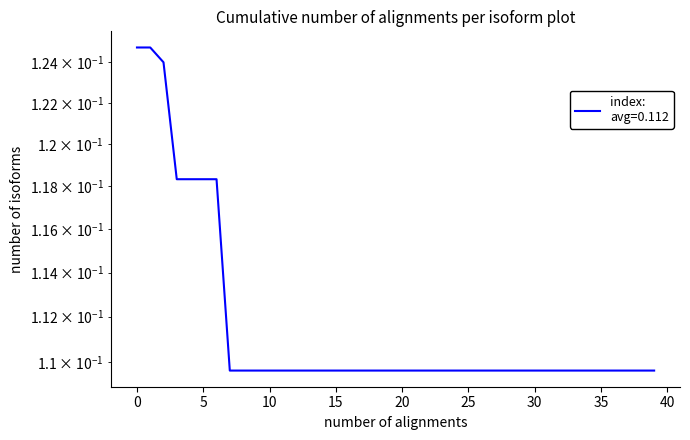

Which label corresponds to the smallest value in the chart?

7